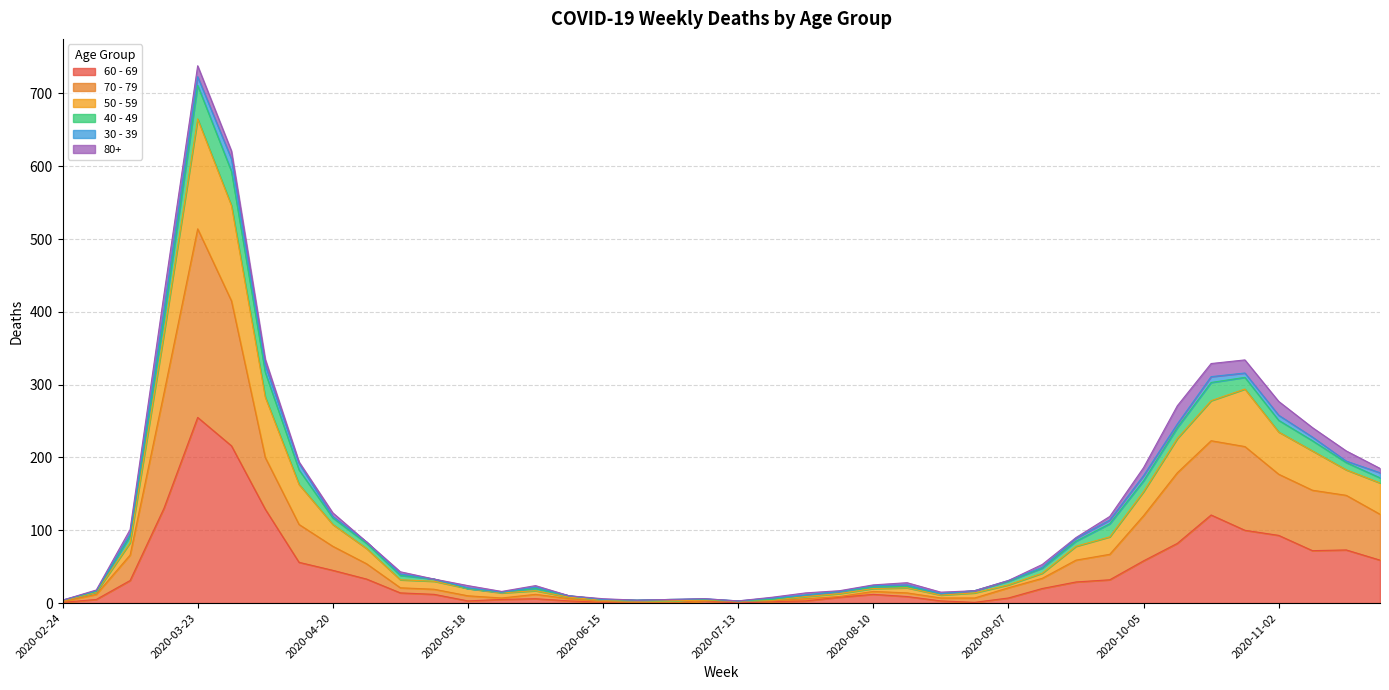

At which label does 60 - 69 reach its peak?

2020-03-23